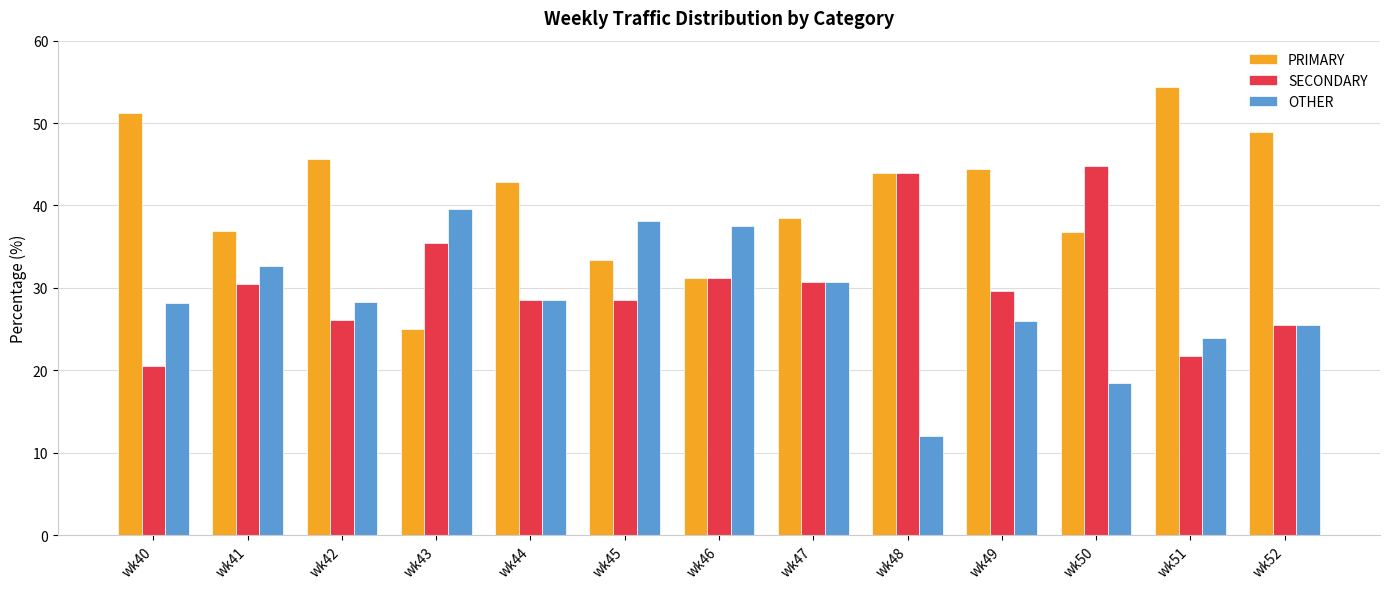

What is the smallest value displayed?

12.0